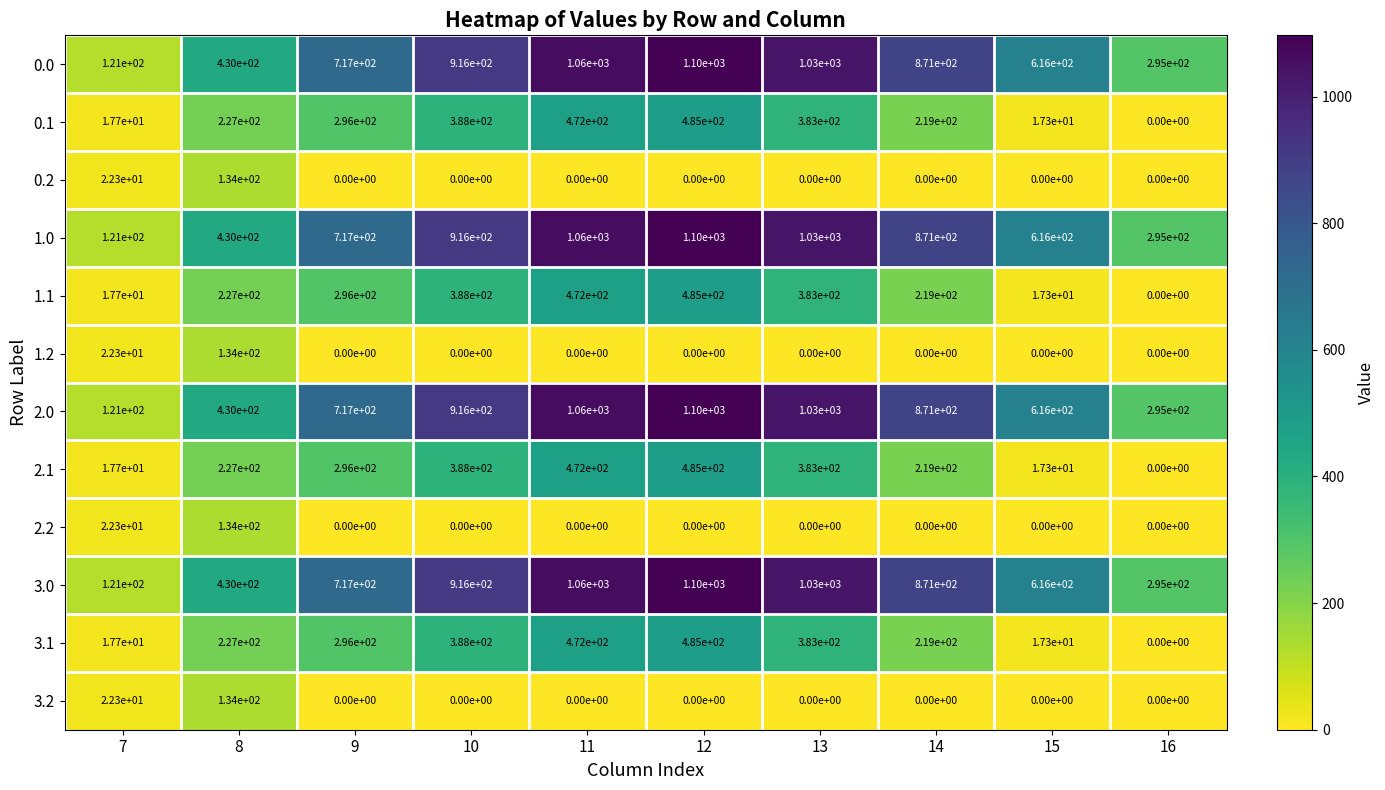

At how many categories does at least one series exceed 138?

9